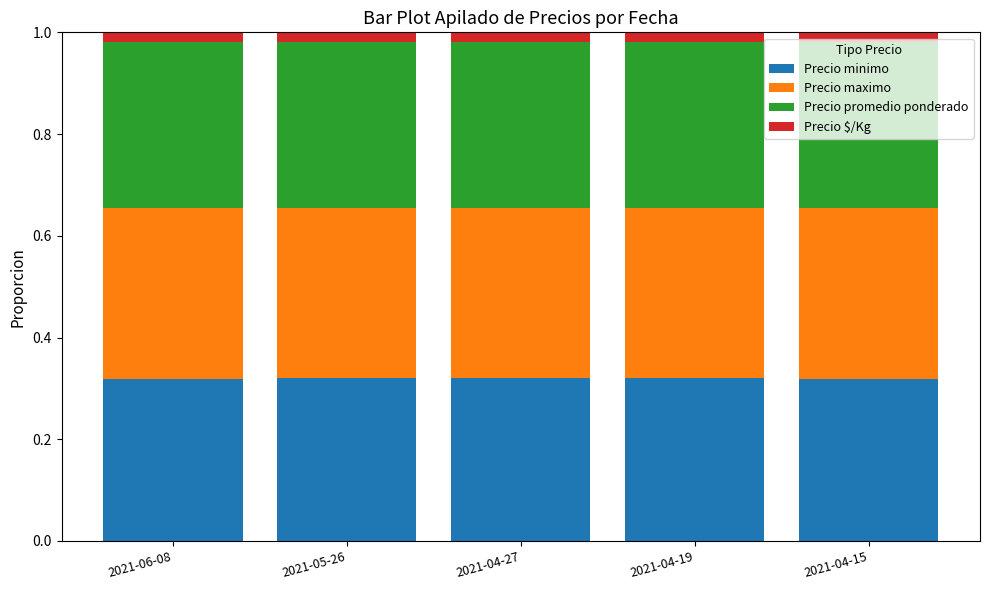

What are all the series names shown in the legend?

Precio minimo, Precio maximo, Precio promedio ponderado, Precio $/Kg